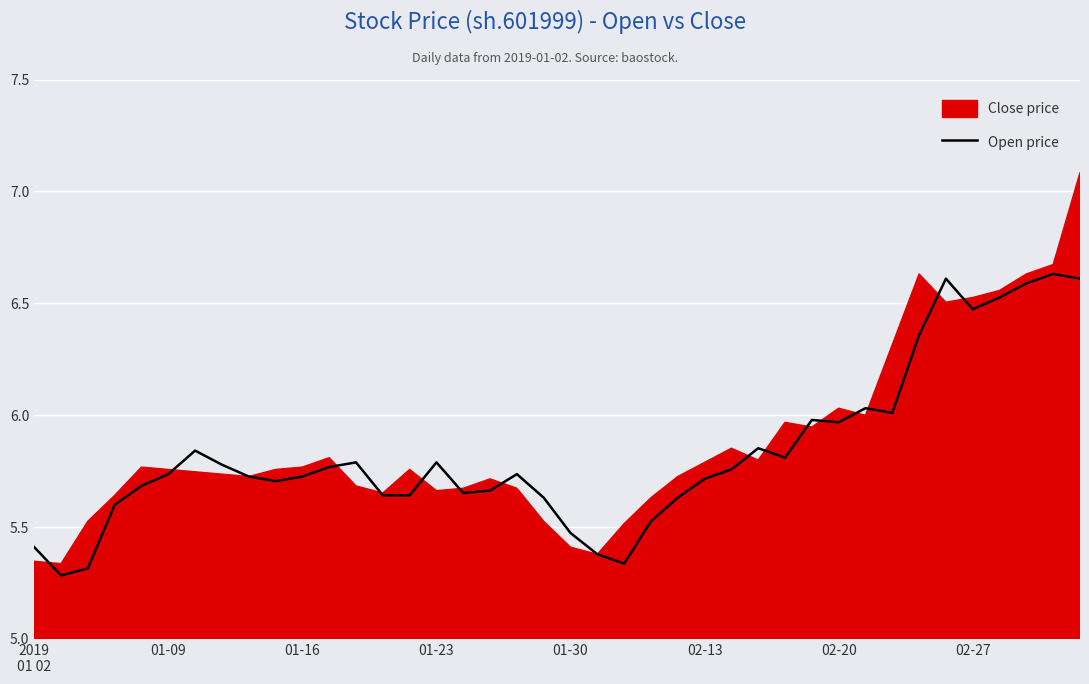

What is the sum of the values at 01-16 and 34?

11.9